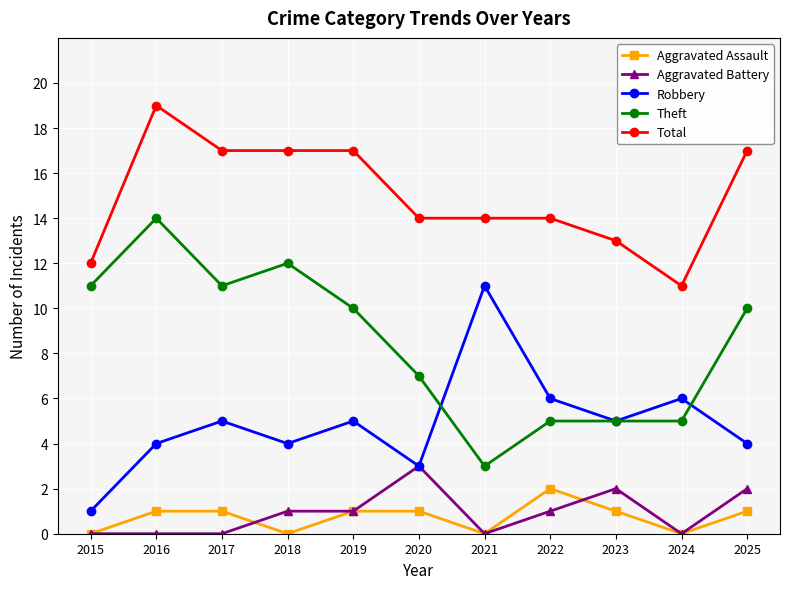

What is the value of the Aggravated Assault point at the 9th from the left?

1